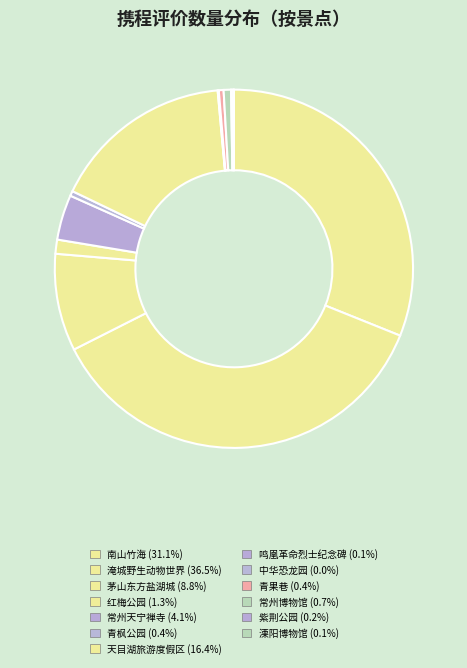

The 天目湖旅游度假区 slice represents 16% of the pie. True or false?

True